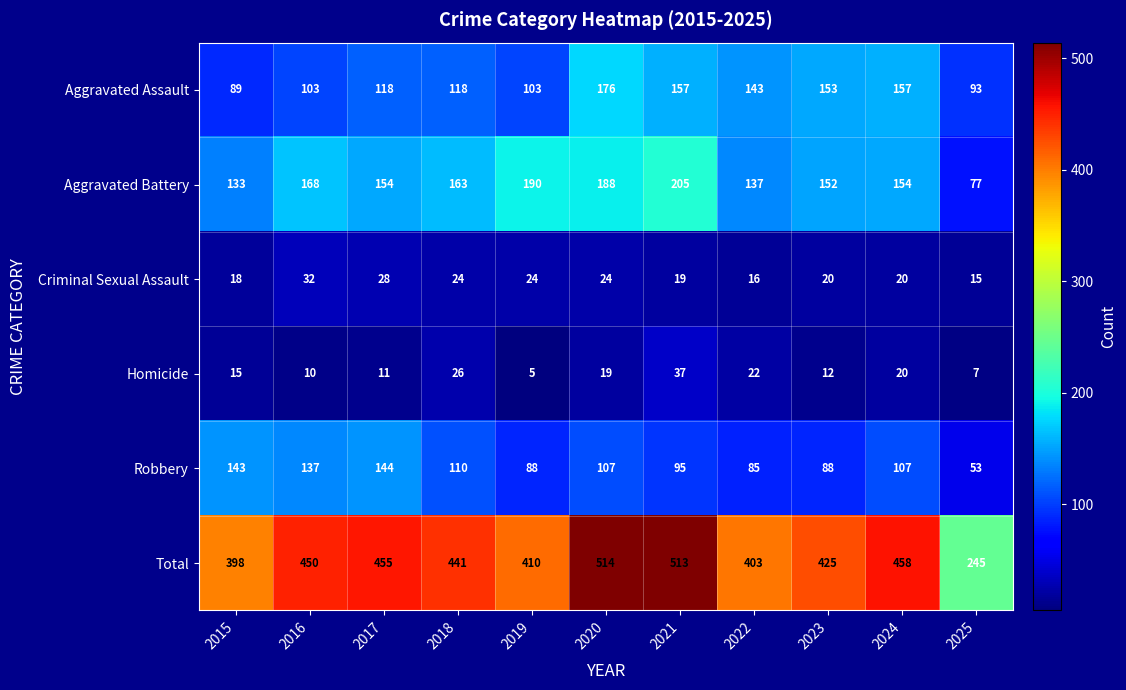

How many distinct data groups are displayed?

6